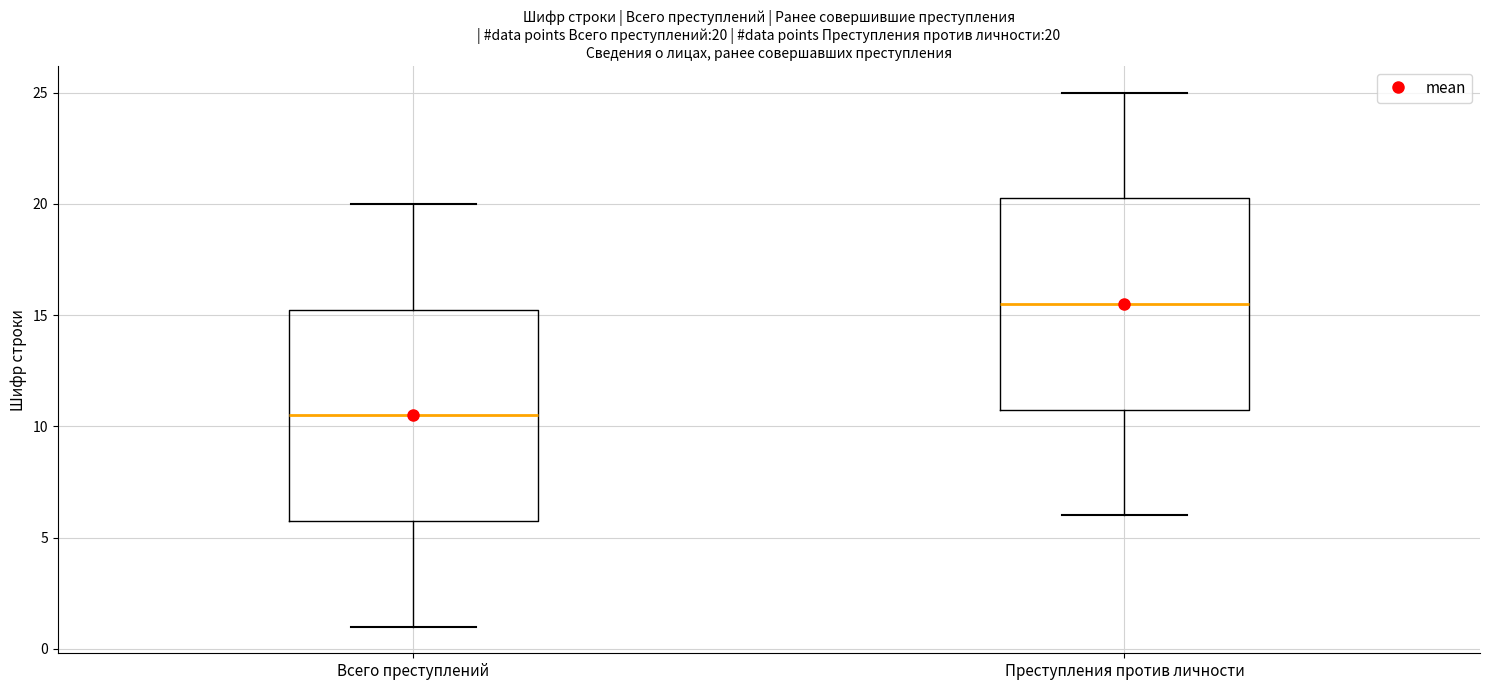

Which box's median line is the highest?

Преступления против личности